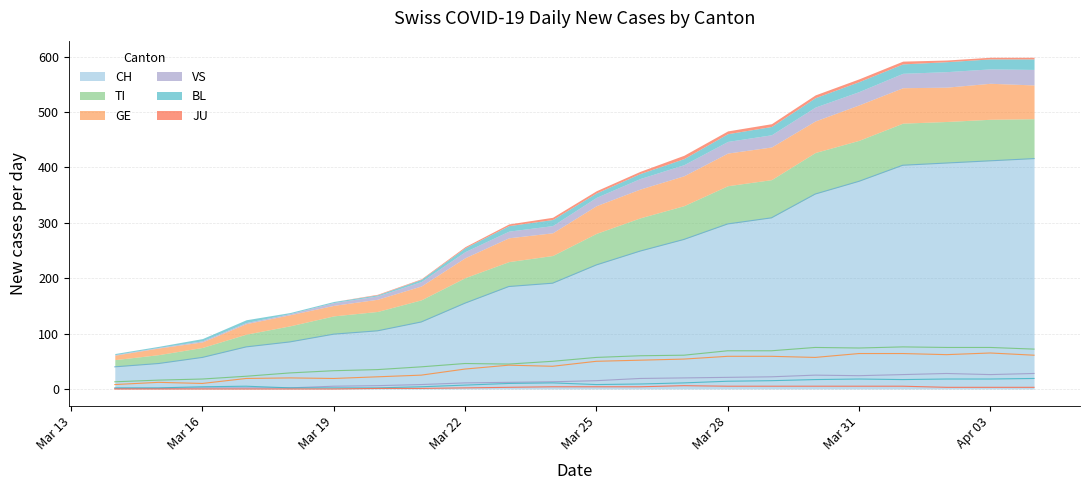

Is it true that CH equals 36 at Mar 16?

False